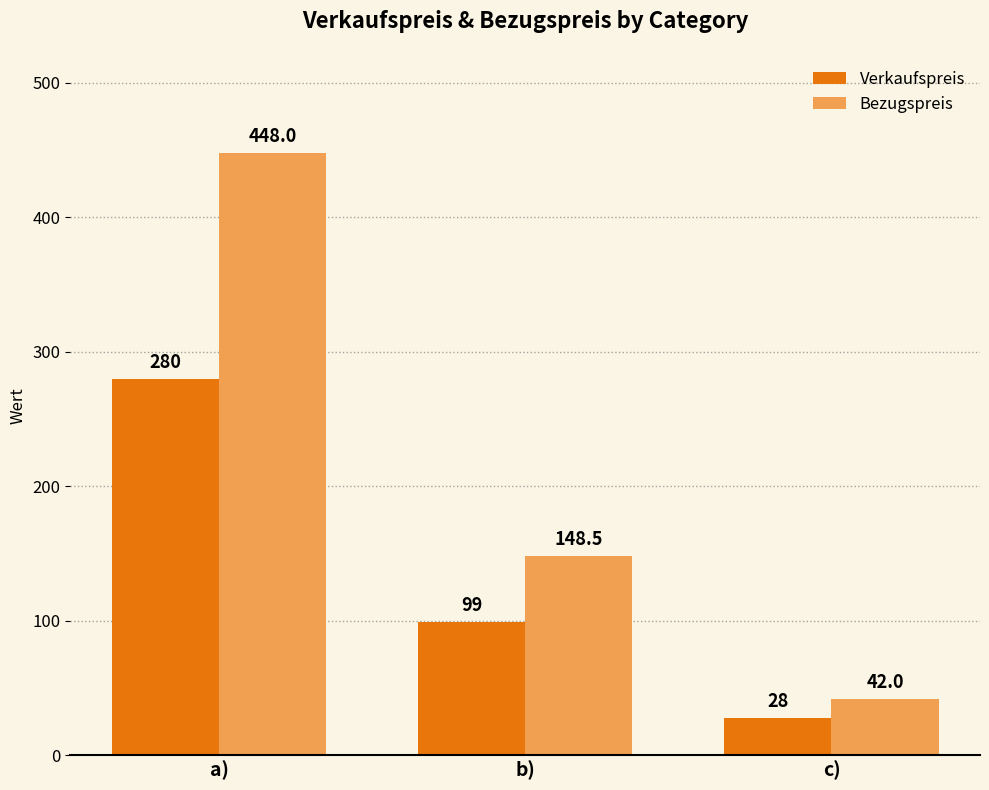

What is the label of the 3rd bar from the left?

c)